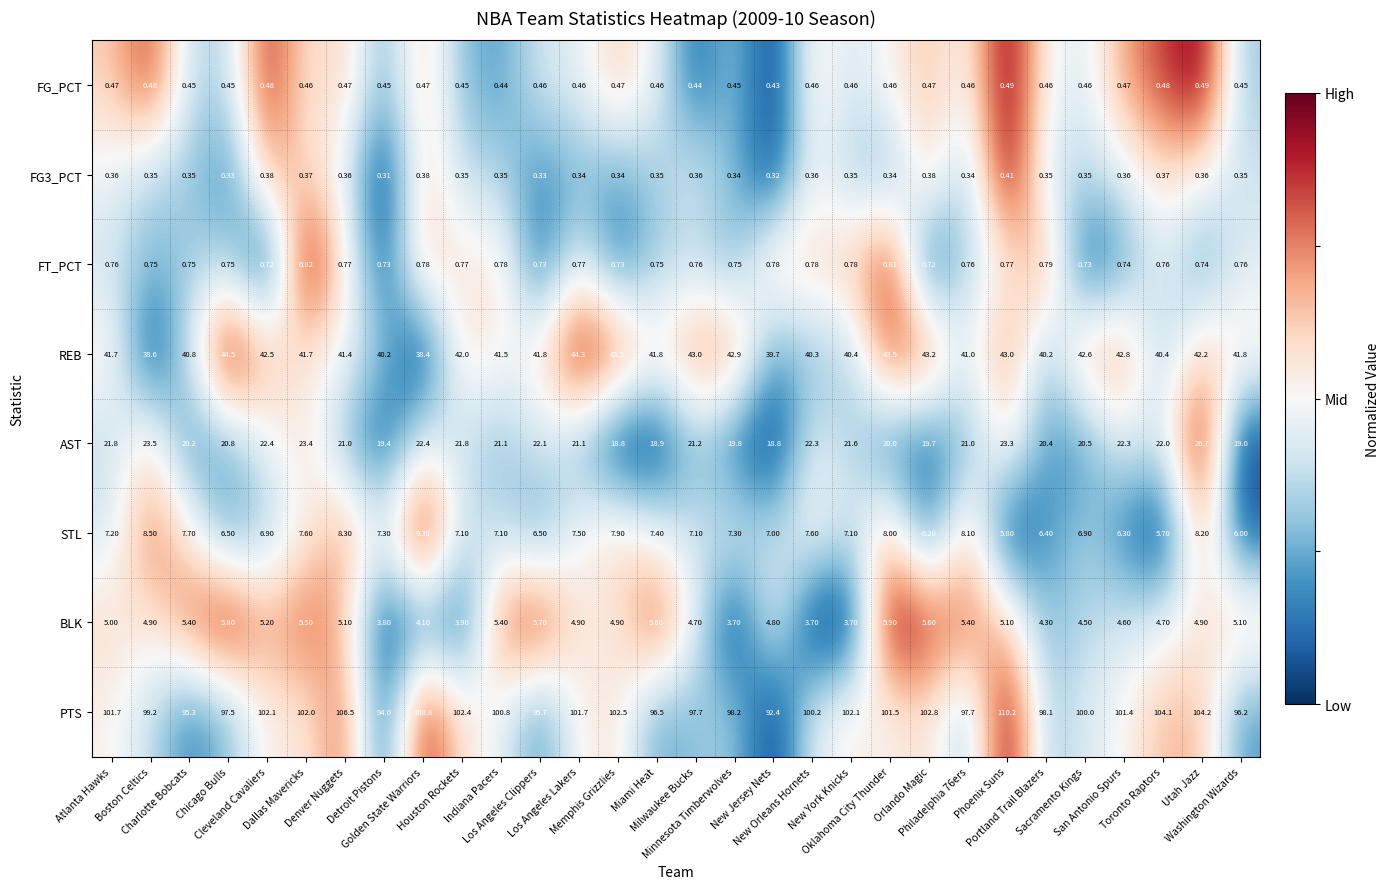

At how many categories does at least one series exceed 0?

30